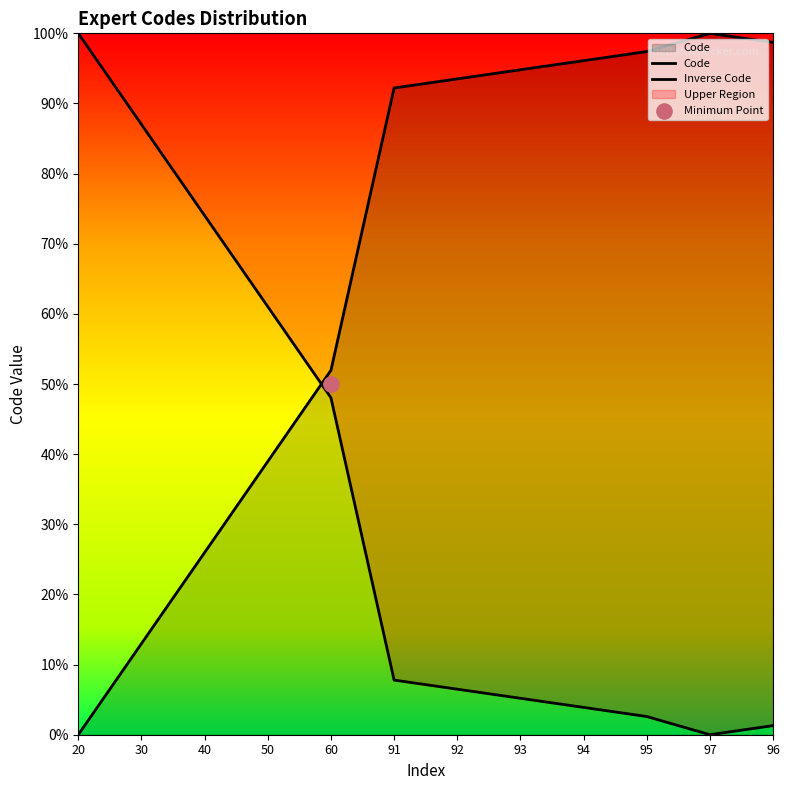

What are all the series names shown in the legend?

Code, Inverse Code